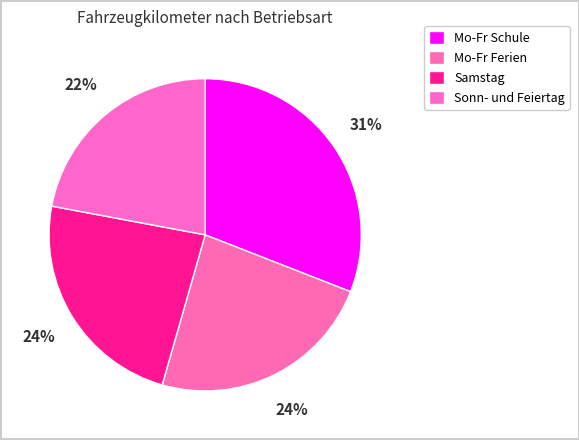

How many slices are in this pie chart?

4